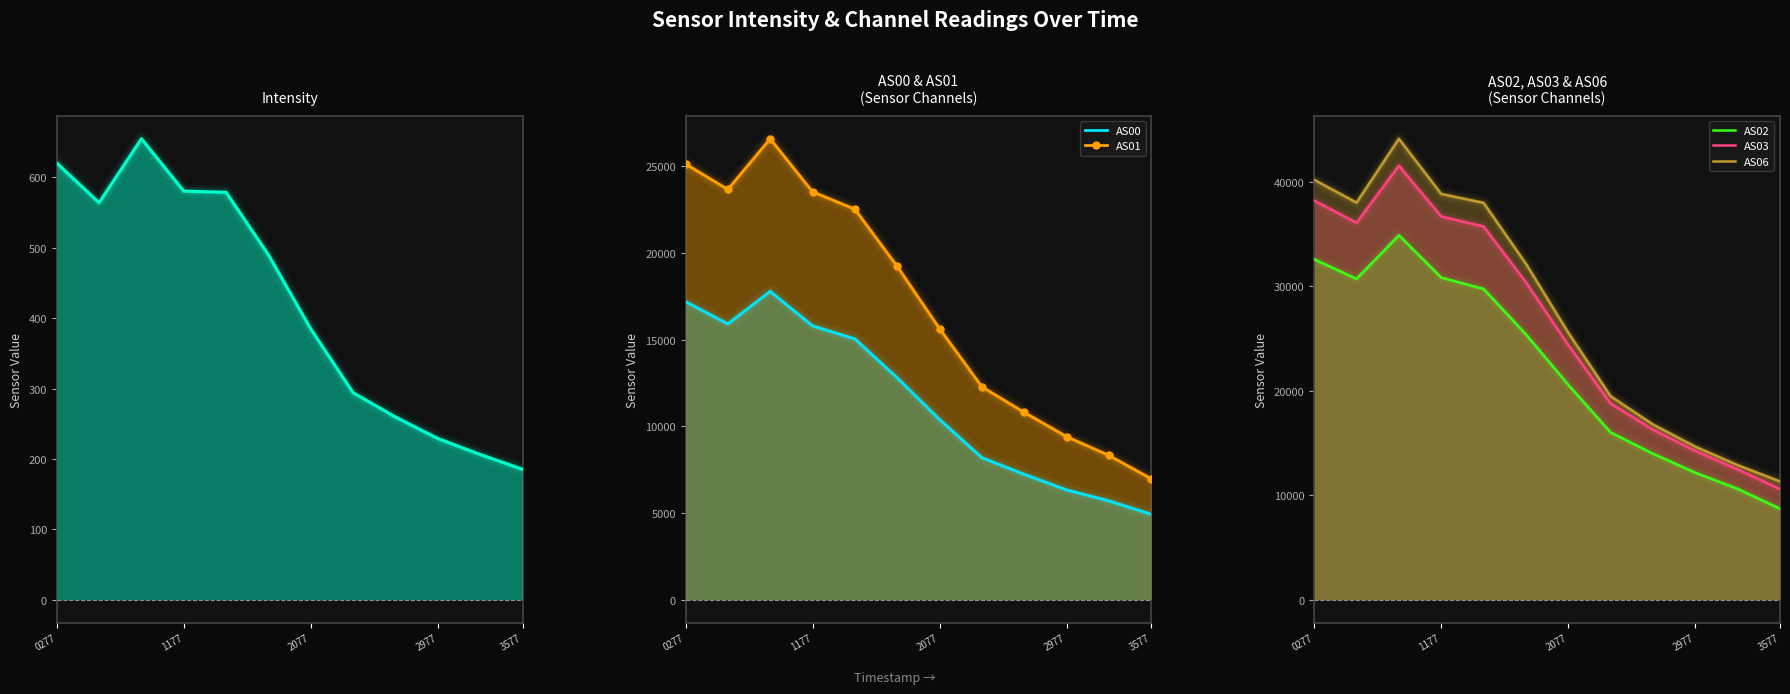

What is the difference between the highest and lowest values at 10?

12669.7